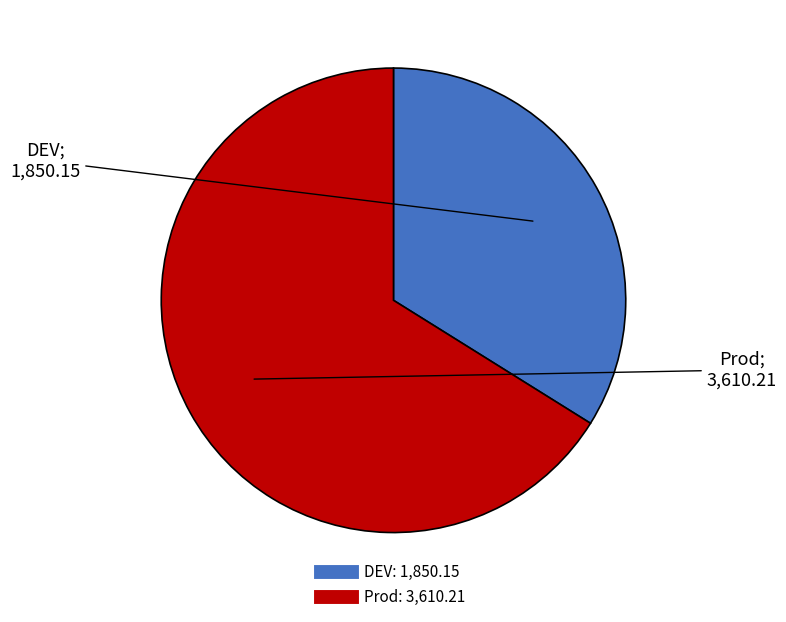

Which slice represents more than half of the pie?

Prod